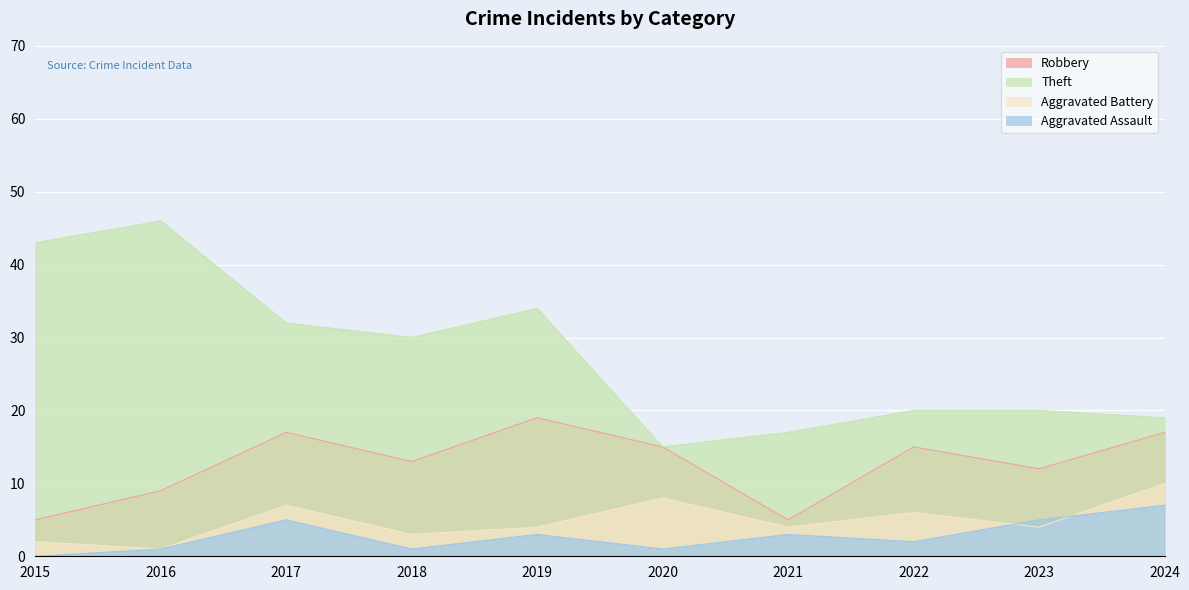

Which series has the largest range (max minus min)?

Theft